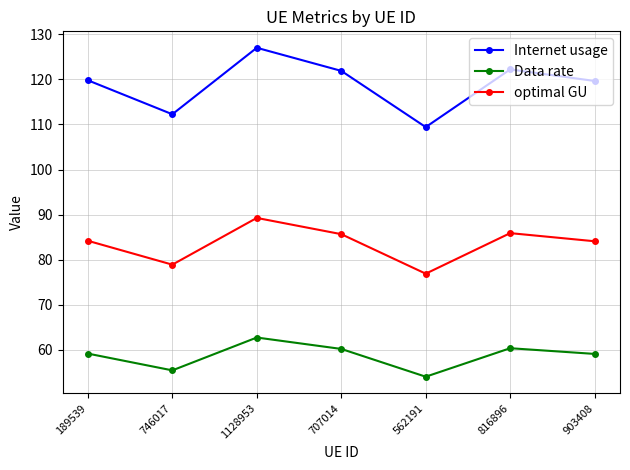

What is the minimum value shown in the chart?

54.1